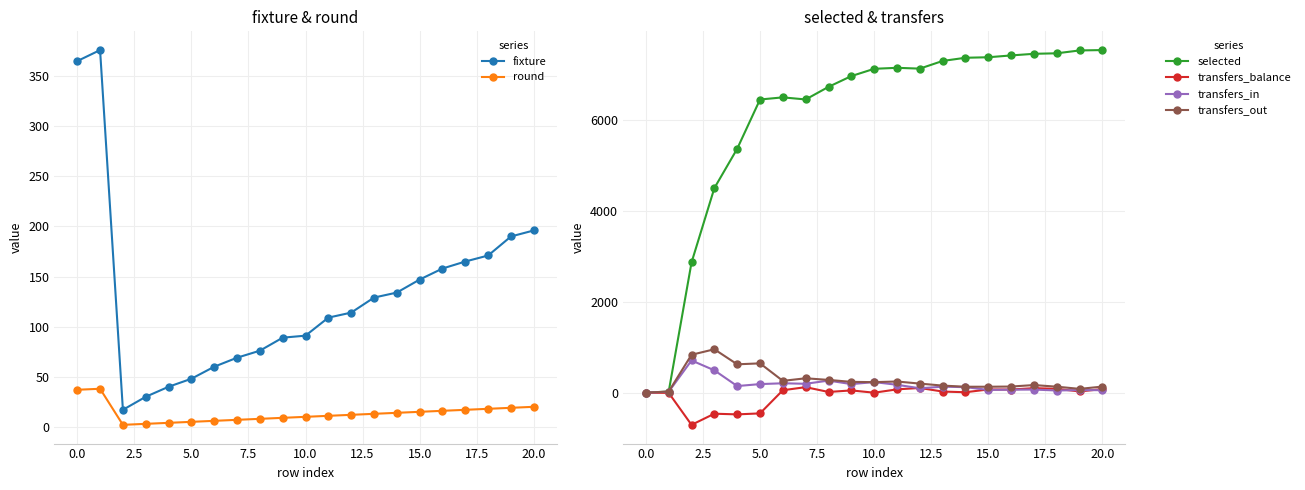

True or false: transfers_in has more than 0 interior local peaks.

True